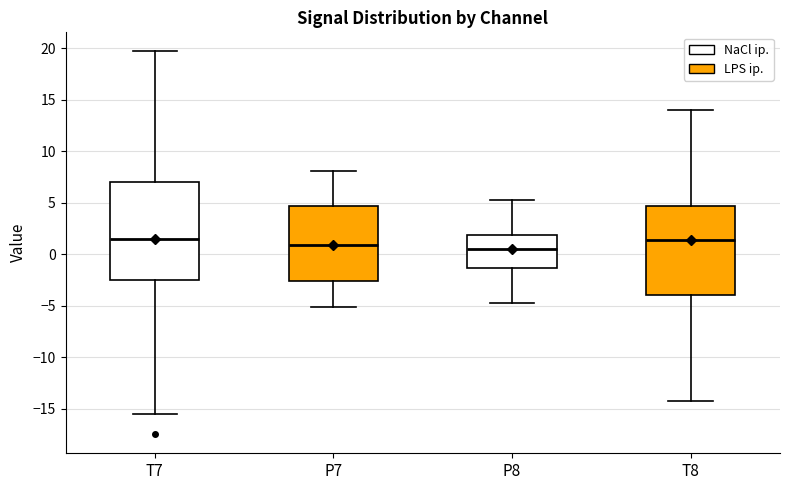

Which box is the tallest, from its lower edge to its upper edge?

T7